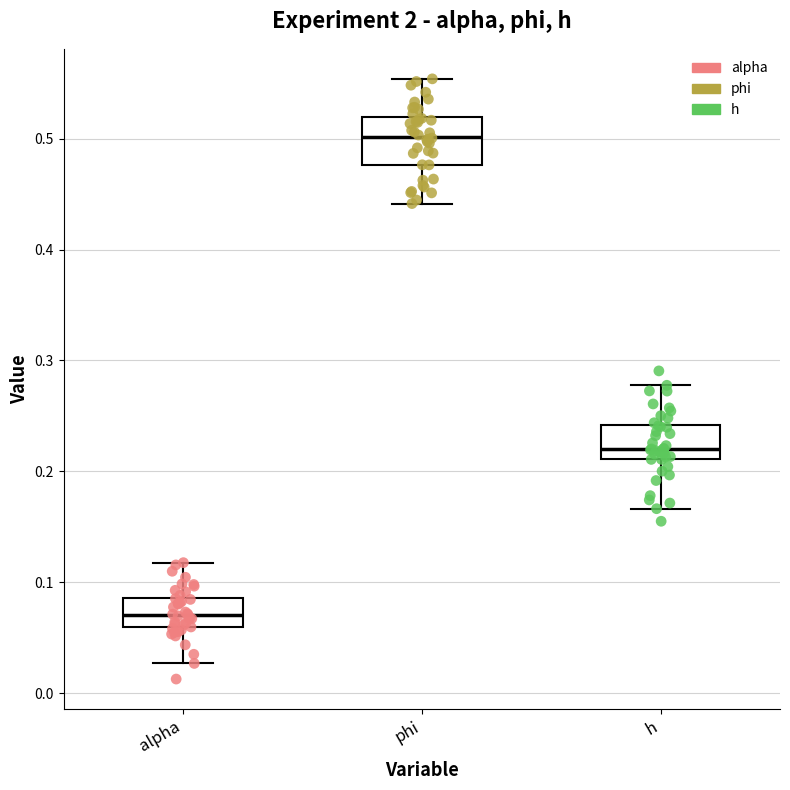

Reading left to right, transcribe this box plot: for each box, give where its median line is, the range the box spans, and where its two whiskers end, as read against the y-axis. The values are not printed on the chart, so give them approximately, as read against the axis.

alpha: median 0.07, box 0.06 to 0.09, whiskers 0.03 to 0.12
phi: median 0.50, box 0.48 to 0.52, whiskers 0.44 to 0.55
h: median 0.22, box 0.21 to 0.24, whiskers 0.17 to 0.28